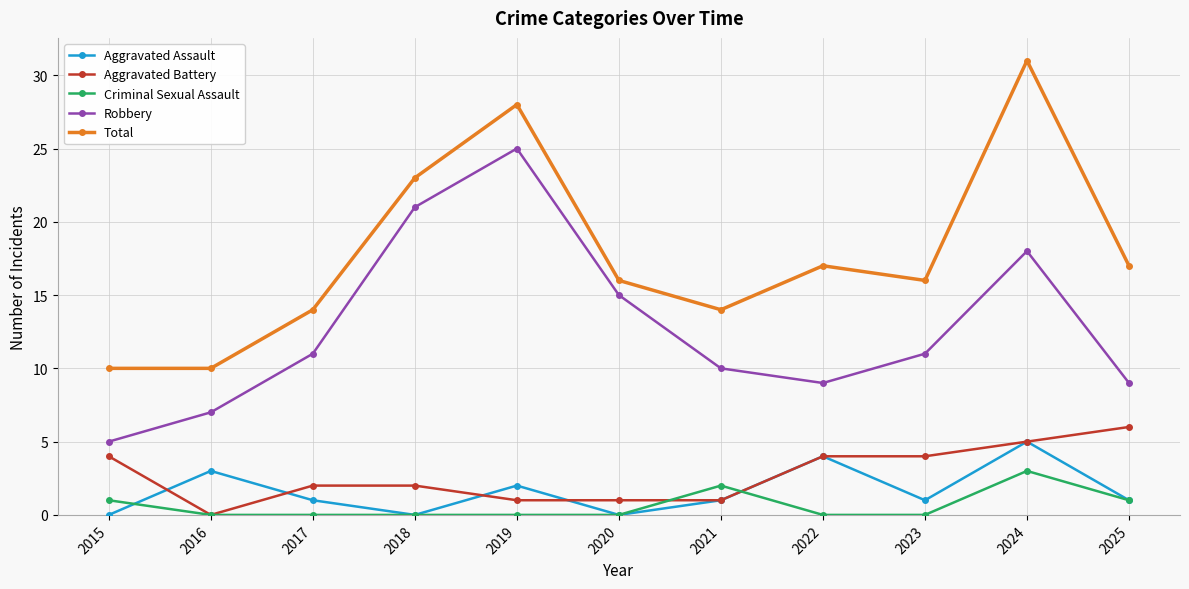

What are all the series names shown in the legend?

Aggravated Assault, Aggravated Battery, Criminal Sexual Assault, Robbery, Total